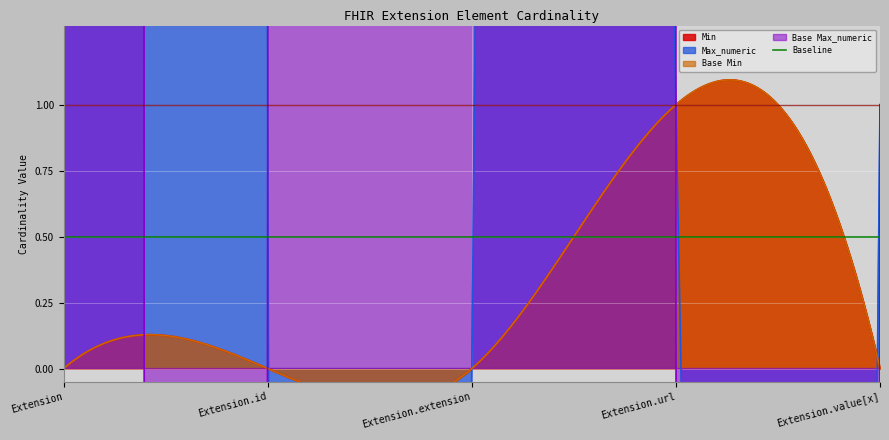

At which category is the sum across all series the highest?

Extension